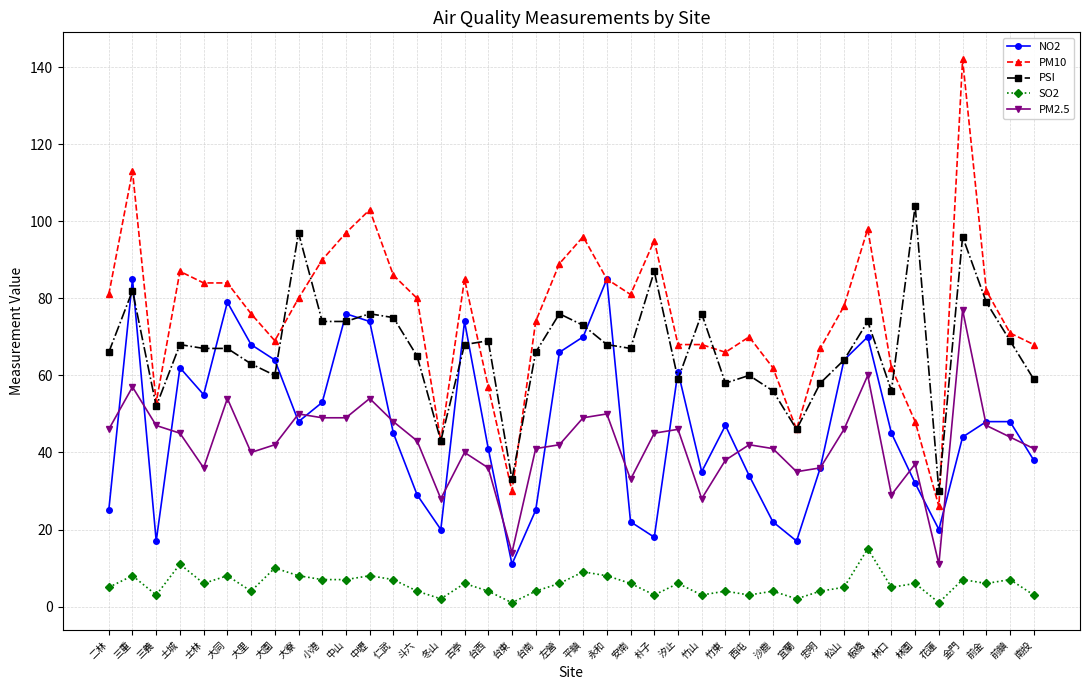

Reading left to right, list all the values displayed in this chart.

NO2: 25	85	17	62	55	79	68	64	48	53	76	74	45	29	20	74	41	11	25	66	70	85	22	18	61	35	47	34	22	17	36	64	70	45	32	20	44	48	48	38
PM10: 81	113	53	87	84	84	76	69	80	90	97	103	86	80	43	85	57	30	74	89	96	85	81	95	68	68	66	70	62	46	67	78	98	62	48	26	142	82	71	68
PSI: 66	82	52	68	67	67	63	60	97	74	74	76	75	65	43	68	69	33	66	76	73	68	67	87	59	76	58	60	56	46	58	64	74	56	104	30	96	79	69	59
SO2: 5	8	3	11	6	8	4	10	8	7	7	8	7	4	2	6	4	1	4	6	9	8	6	3	6	3	4	3	4	2	4	5	15	5	6	1	7	6	7	3
PM2.5: 46	57	47	45	36	54	40	42	50	49	49	54	48	43	28	40	36	14	41	42	49	50	33	45	46	28	38	42	41	35	36	46	60	29	37	11	77	47	44	41